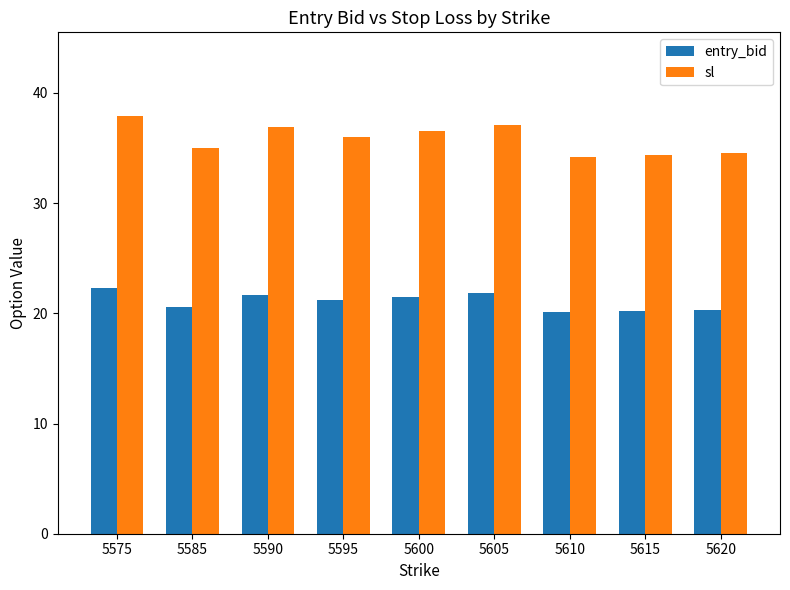

What is the value of the entry_bid bar at the 3rd from the left?

21.7